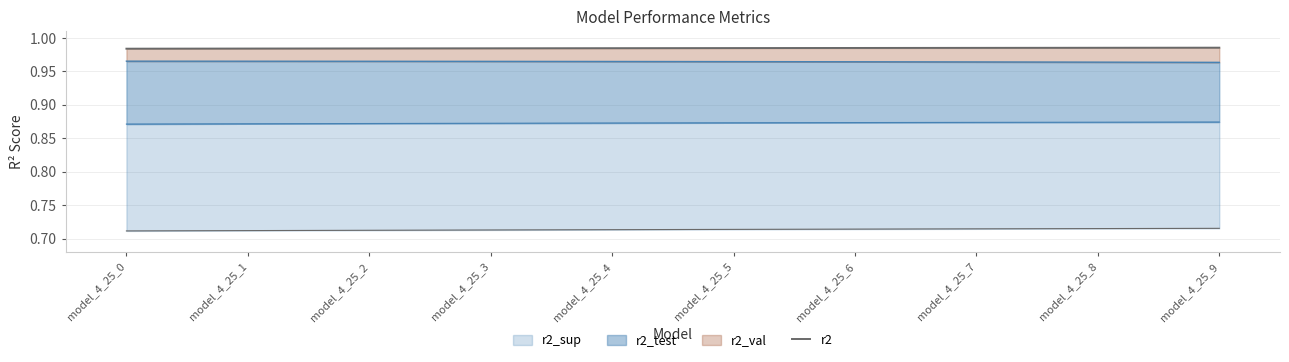

How many lines are shown in the chart?

1